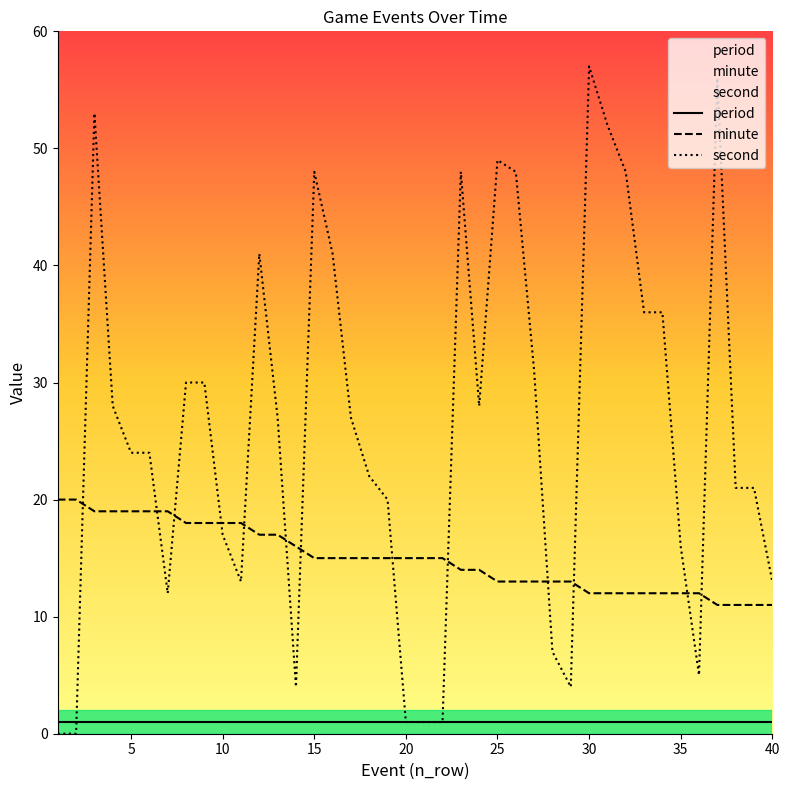

True or false: minute and period cross at least once.

False